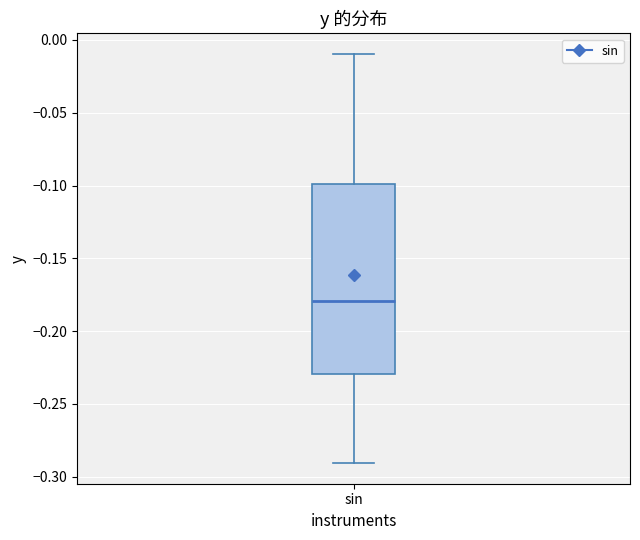

Read this box plot against the y-axis: the position of the median line, the range covered by the box, and the ends of both whiskers. The values are not printed on the chart, so give them approximately, as read against the axis.

median -0.18, box -0.23 to -0.10, whiskers -0.29 to -0.01